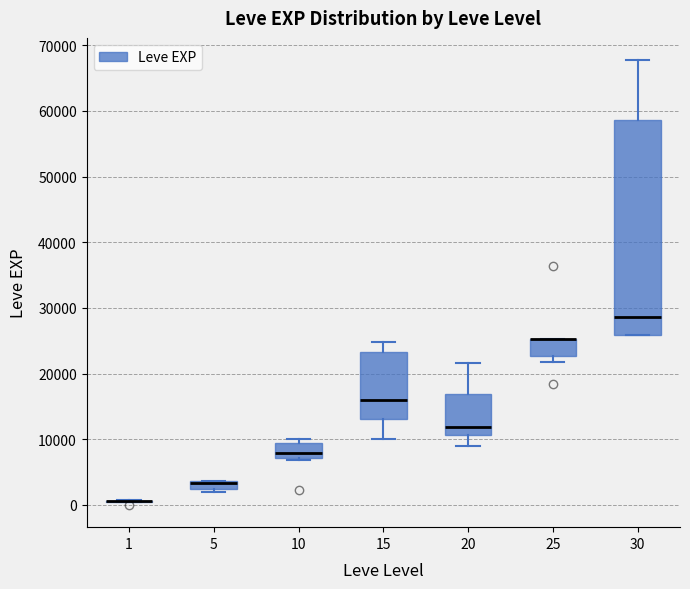

Comparing the boxes themselves (not the whiskers), which one is the tallest?

30